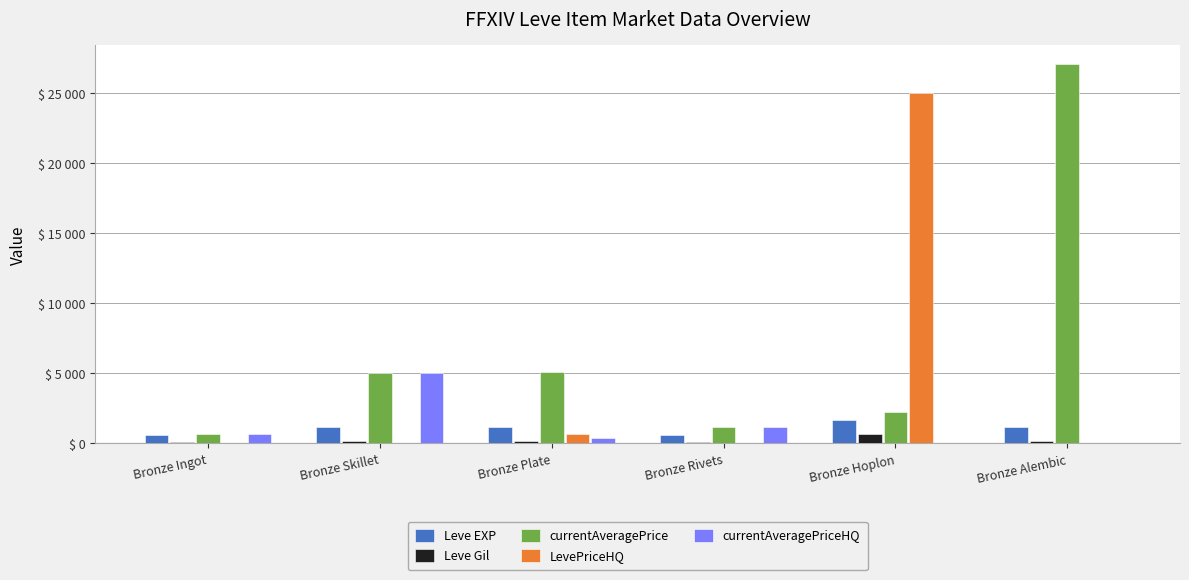

What are all the series names shown in the legend?

Leve EXP, Leve Gil, currentAveragePrice, LevePriceHQ, currentAveragePriceHQ